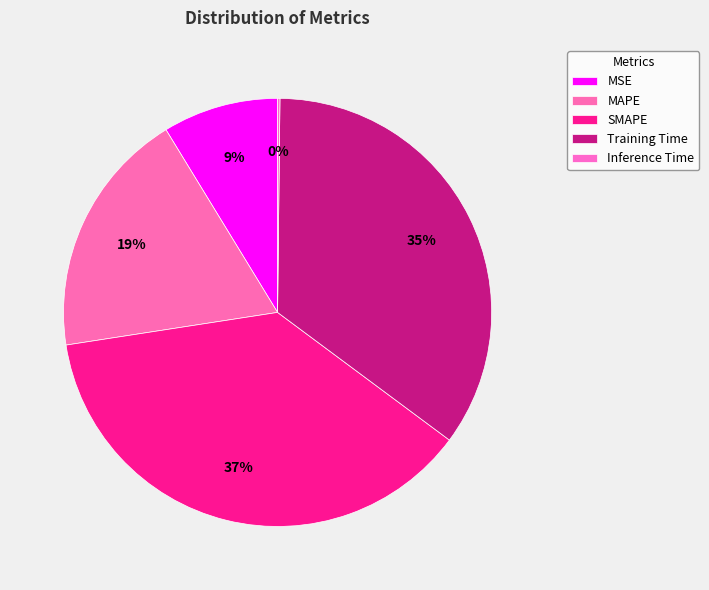

To the nearest percent, what is the combined percentage of Training Time and MSE?

44%